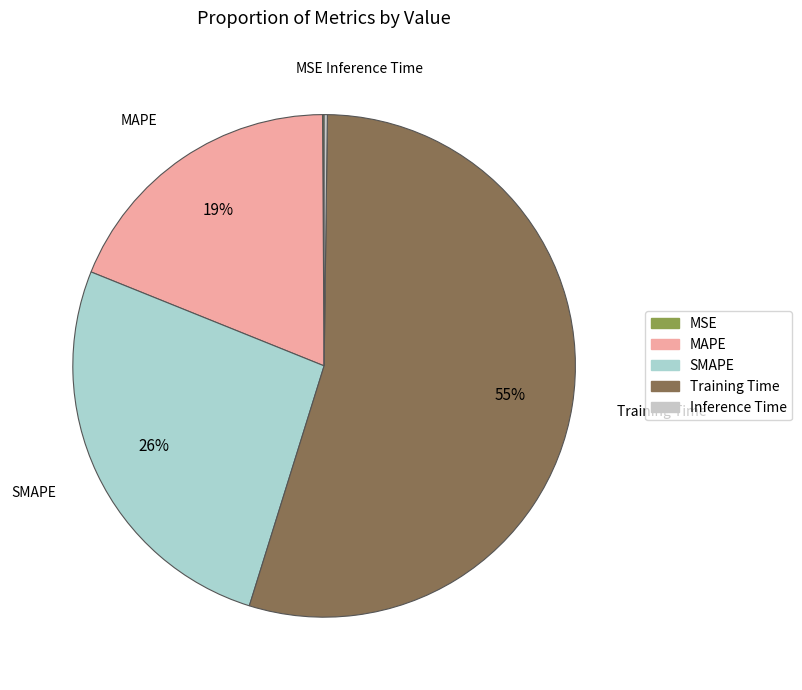

Which slice is the largest?

Training Time